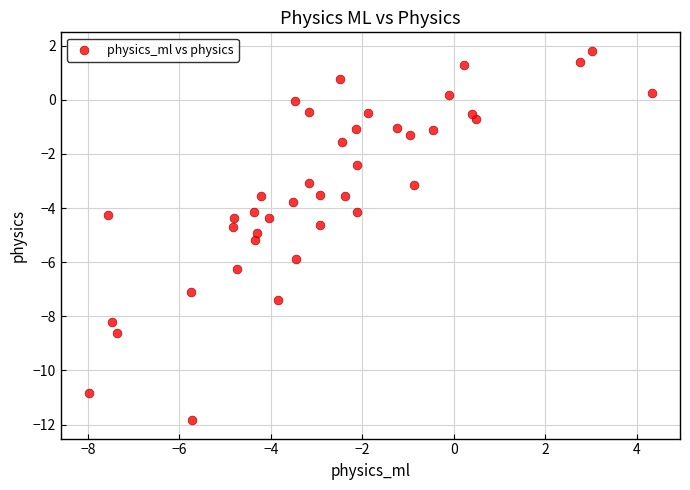

What is the range of Y values (max minus min)?

13.6